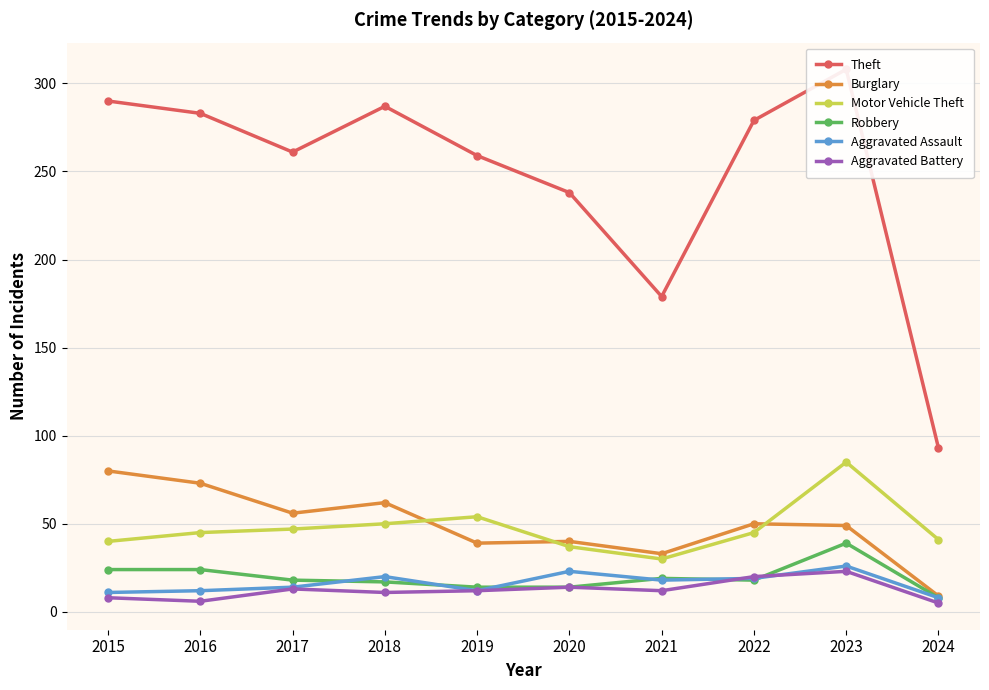

Where is Motor Vehicle Theft nearest to the value 57?

2019